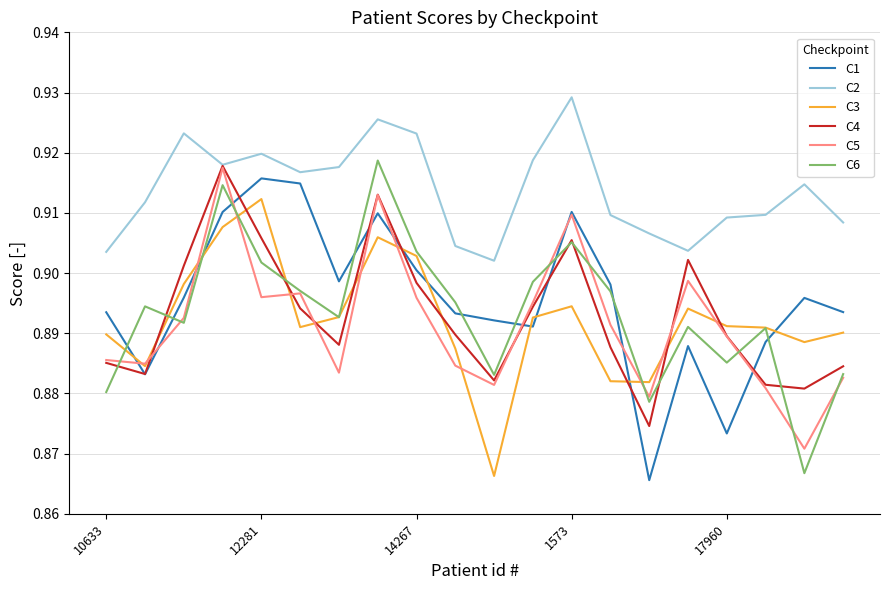

How many times do C6 and C1 cross each other?

10